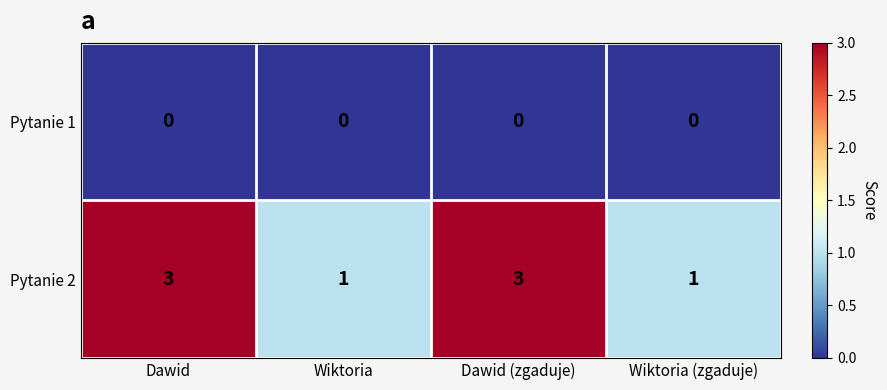

Reading left to right, what are all the values shown in this chart?

Pytanie 1: Dawid=0	Wiktoria=0	Dawid (zgaduje)=0	Wiktoria (zgaduje)=0
Pytanie 2: Dawid=3	Wiktoria=1	Dawid (zgaduje)=3	Wiktoria (zgaduje)=1